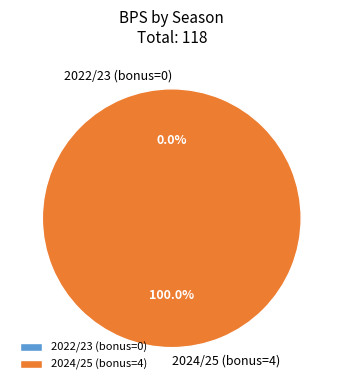

To the nearest percent, what is the difference between the 2022/23 (bonus=0) and 2024/25 (bonus=4) slice percentages?

100%